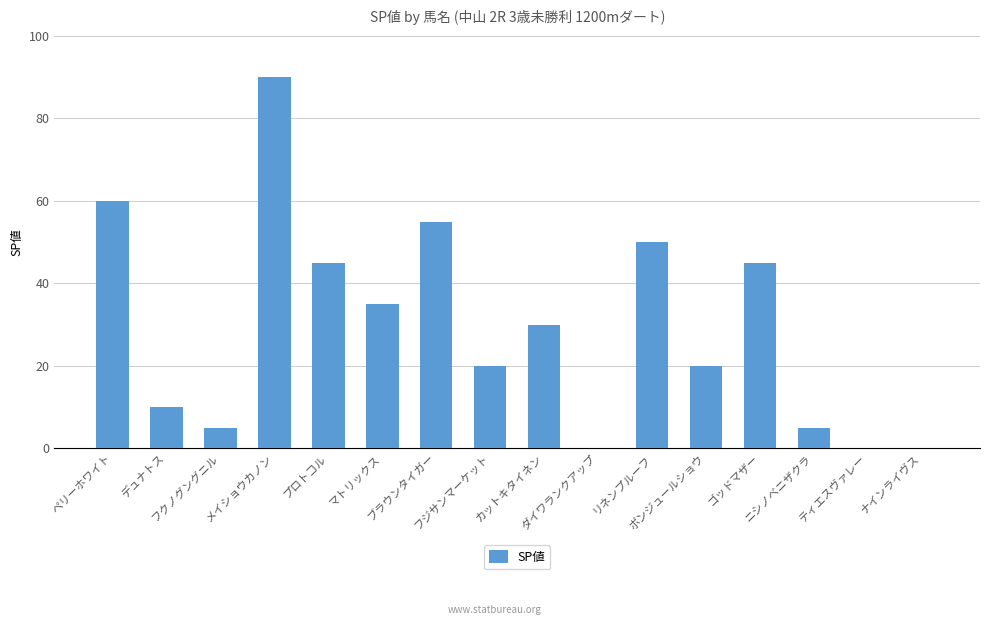

What is the change in value from デュナトス to ダイワランクアップ?

-10